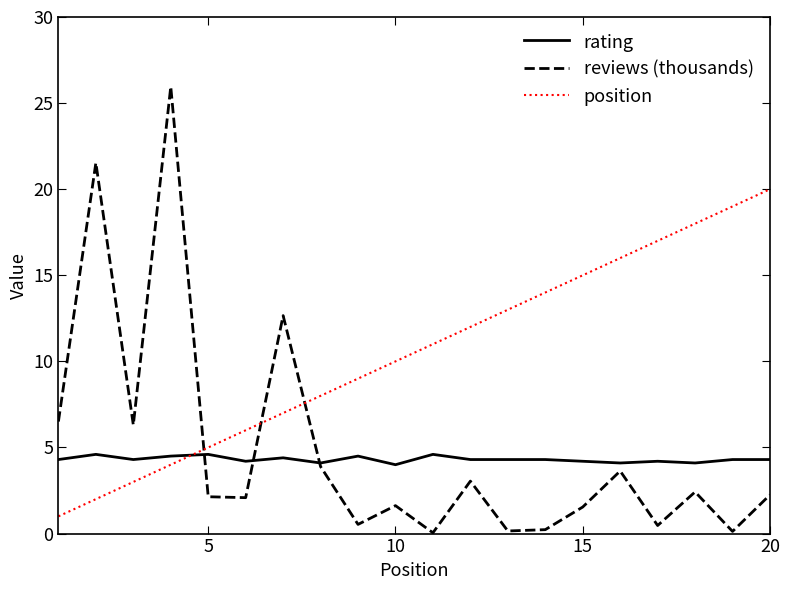

What is the sum of all reviews (thousands) values?

97.2